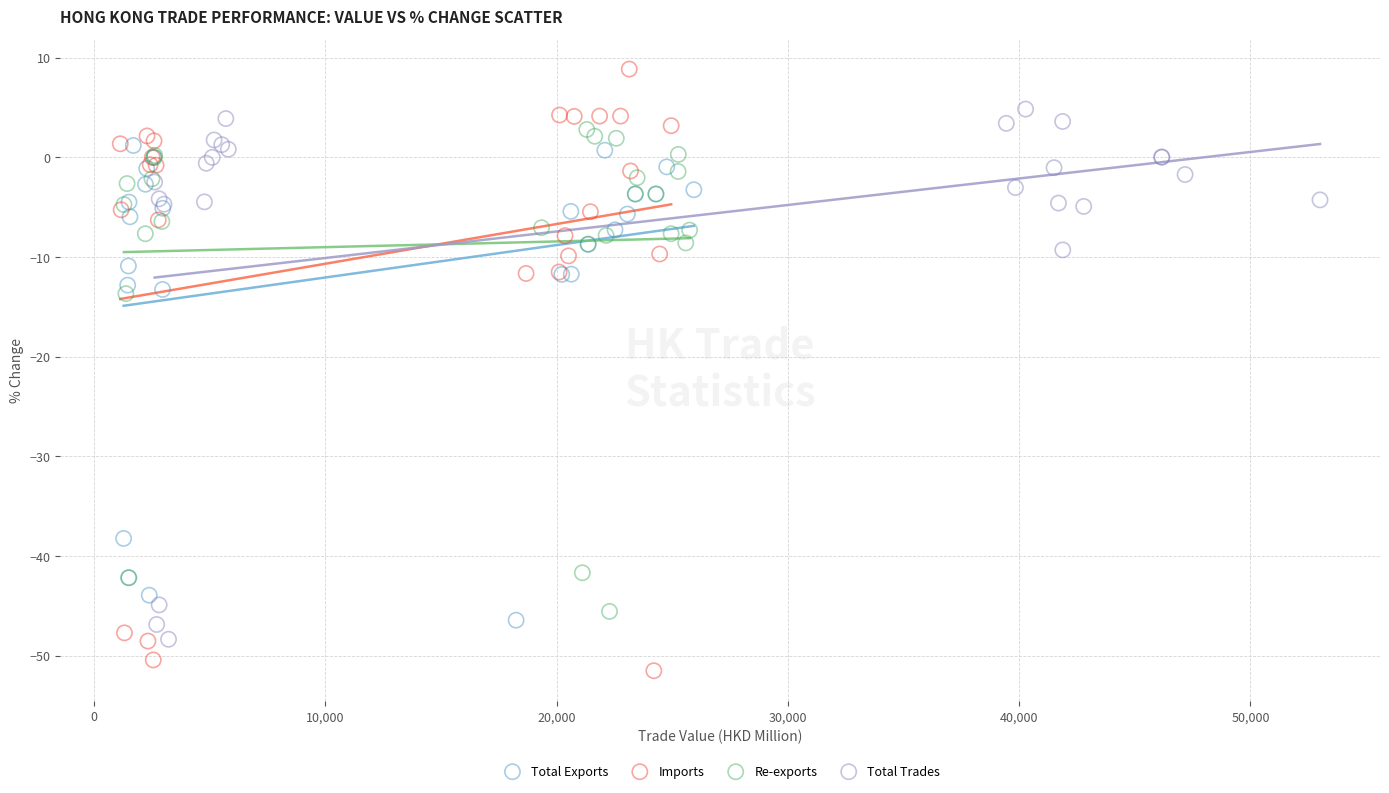

Which series contains the highest Y value?

Imports